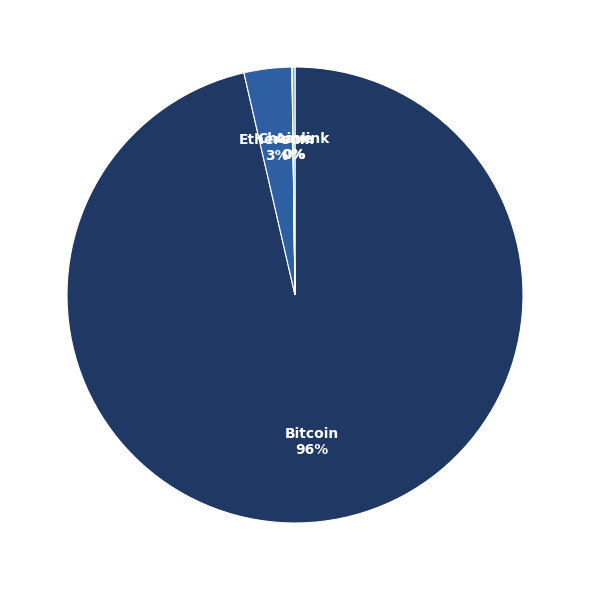

What is the majority slice?

Bitcoin